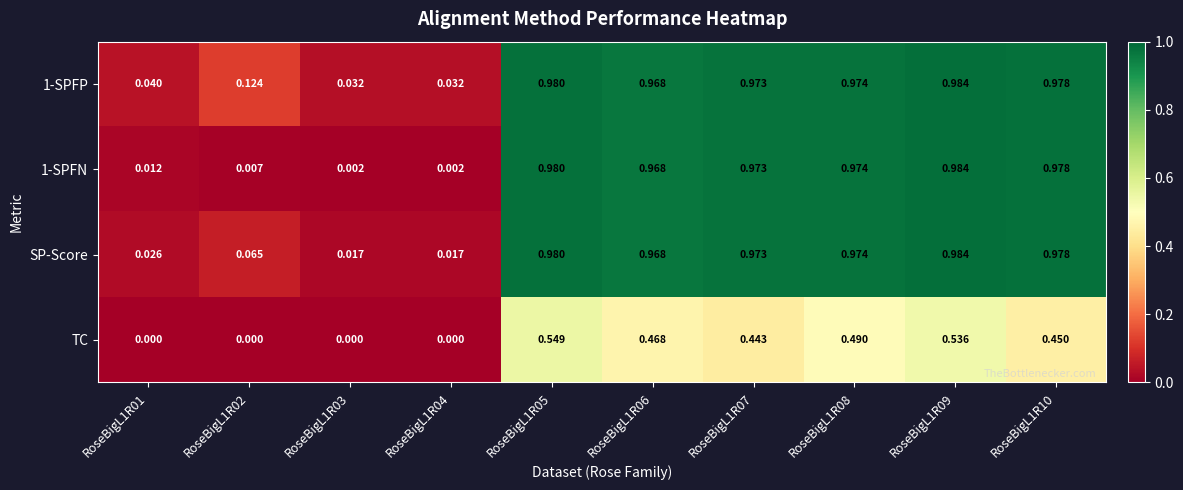

Between RoseBigL1R08 and RoseBigL1R09, which series saw the biggest shift?

TC